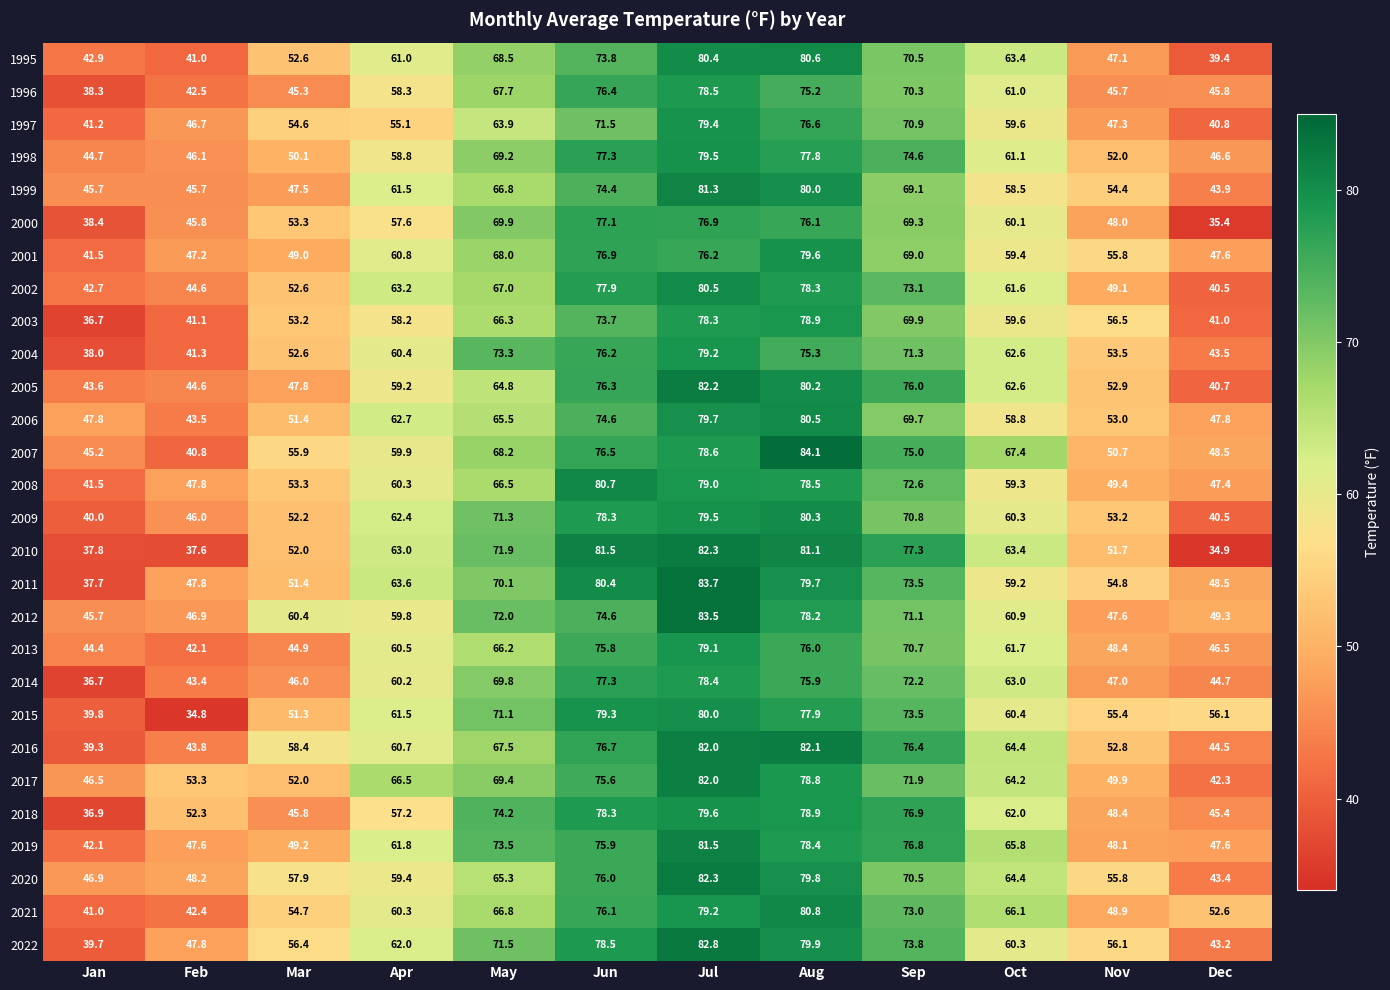

What is the maximum value shown in the chart?

84.1